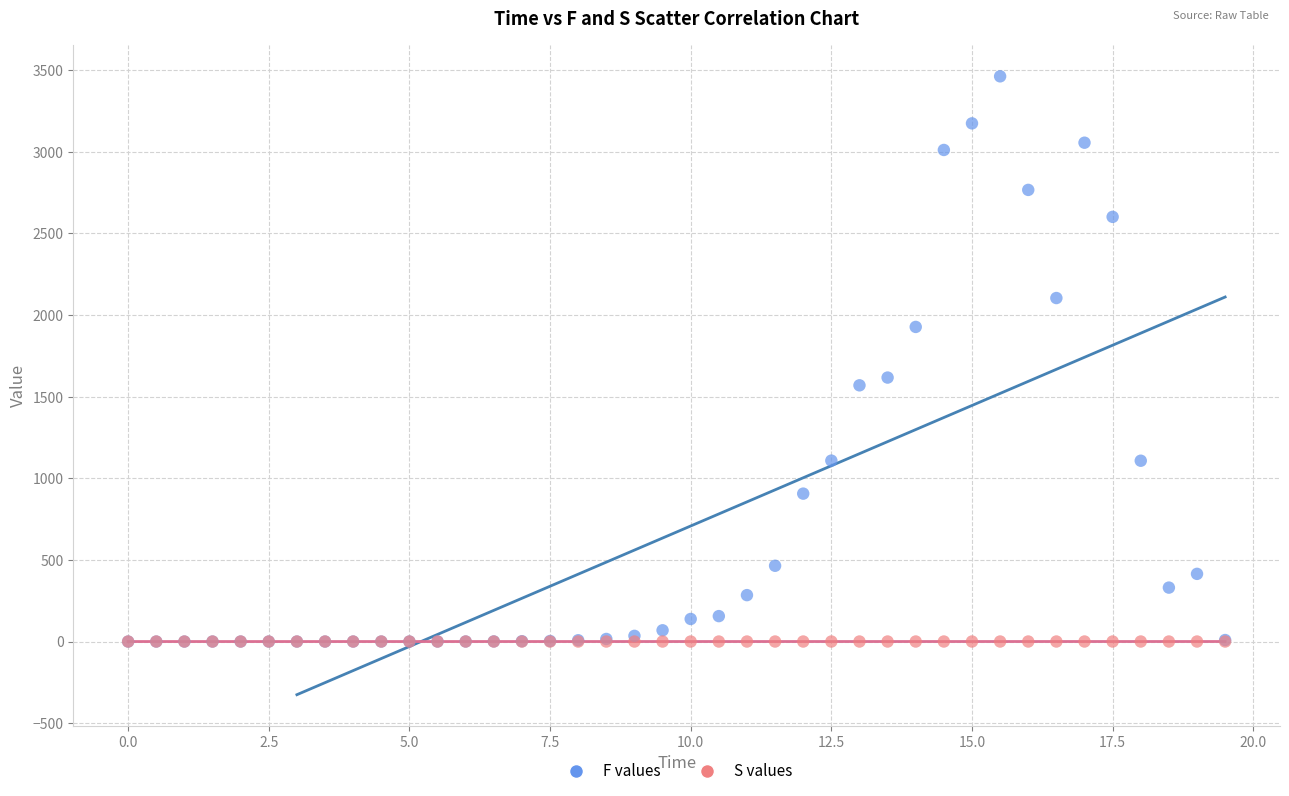

Which series reaches the maximum Y coordinate?

F values